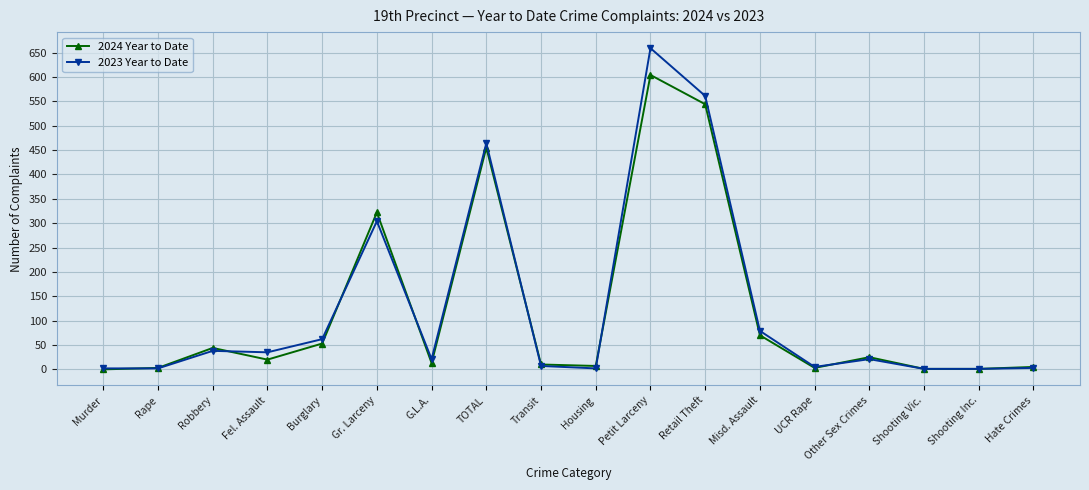

List the series in order of their peak value, highest first.

2023 Year to Date, 2024 Year to Date